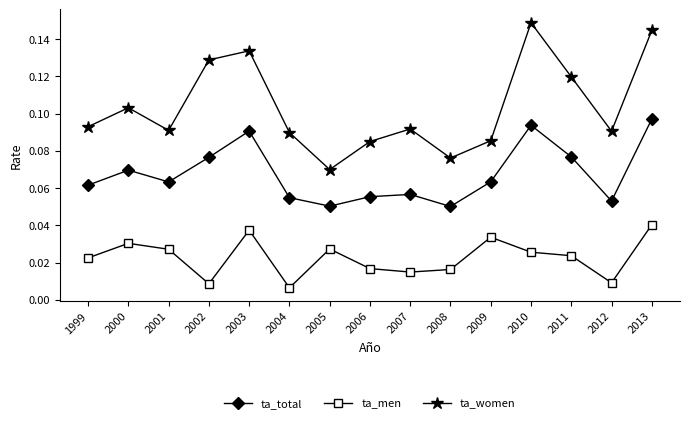

How many interior local peaks does the ta_men series have?

4